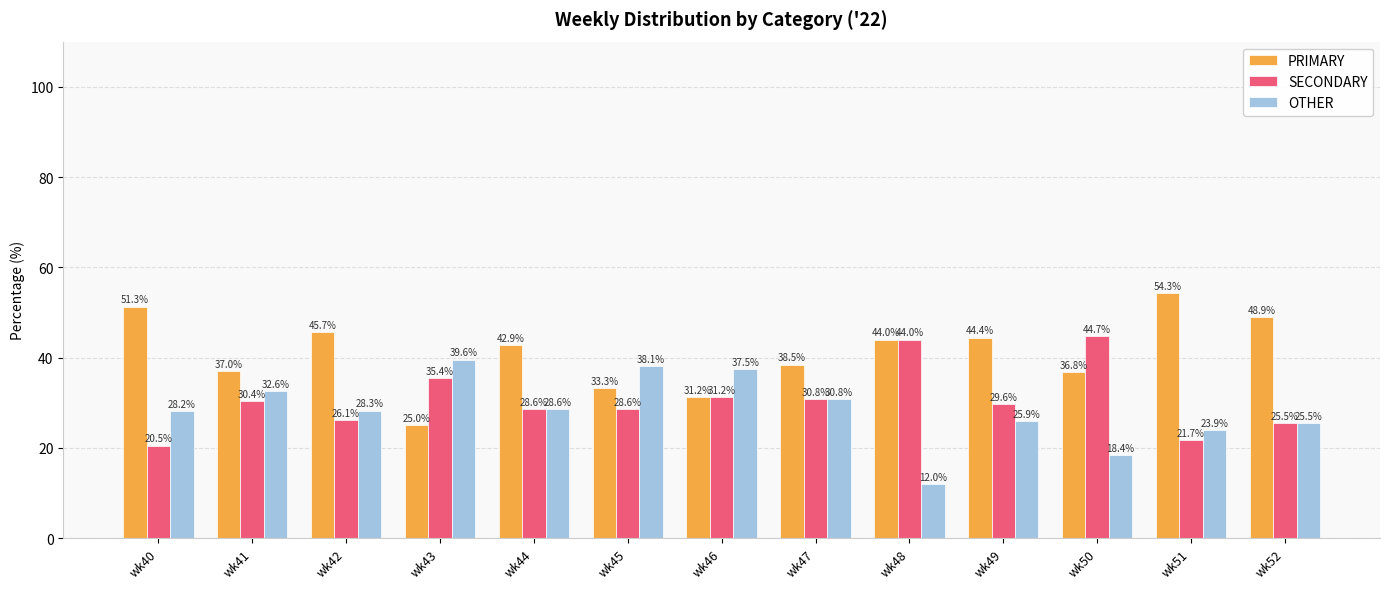

What is the total value across all series at wk43?

100.0